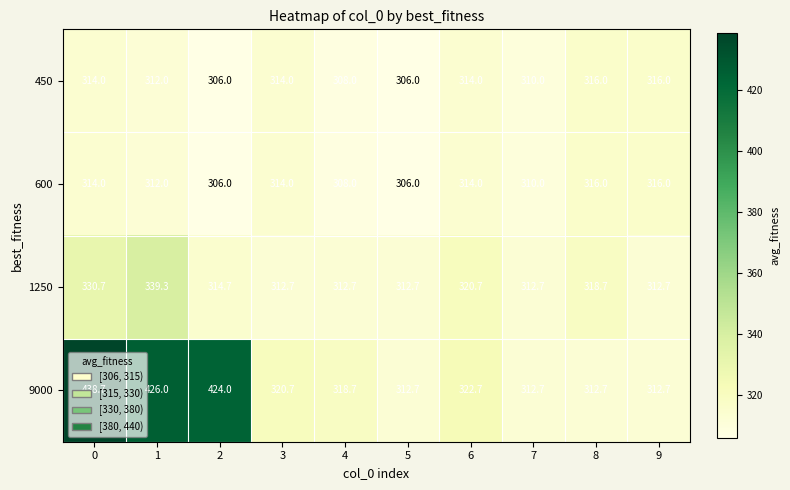

What is the highest value of the 450 series?

316.0